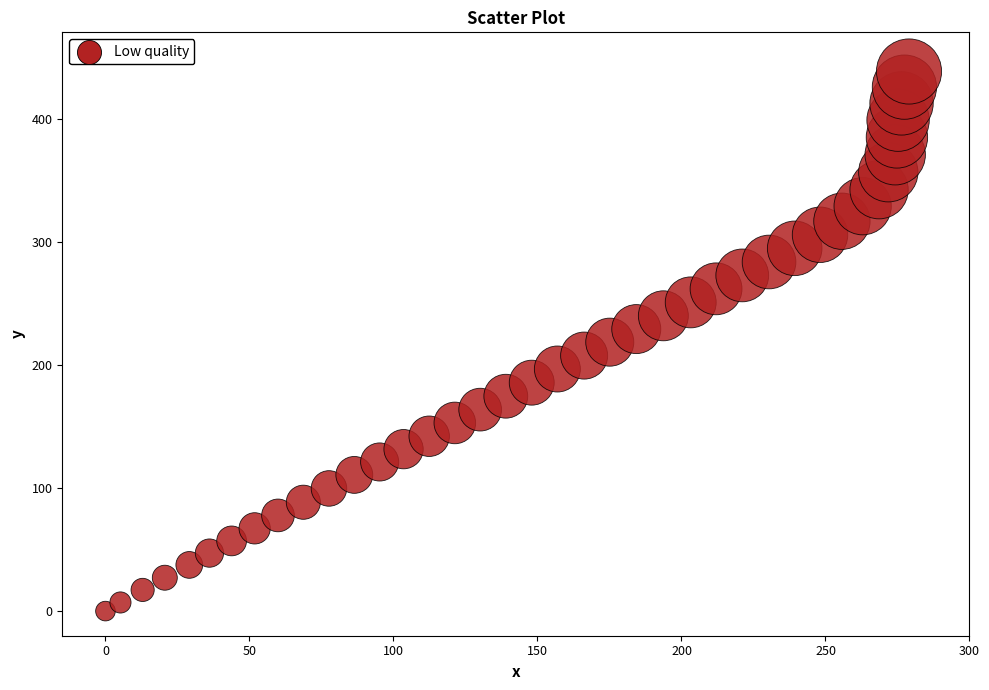

What is the range of Y values (max minus min)?

438.2